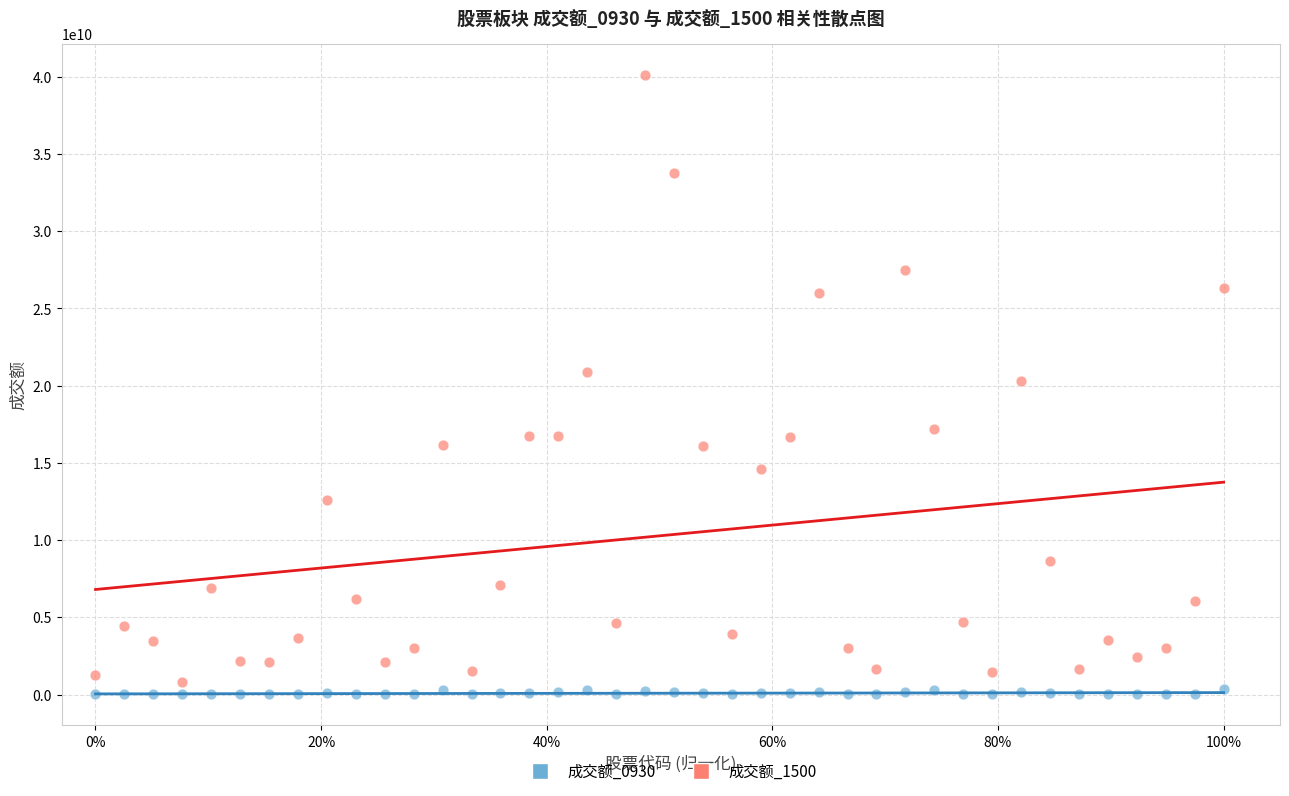

Across all data points, what is the range of Y values (max minus min)?

40126406825